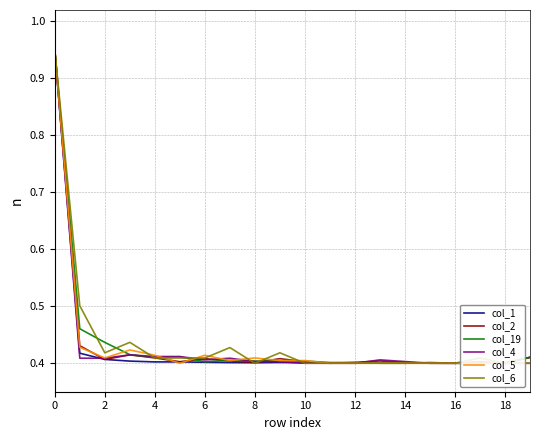

Which series has the largest range (max minus min)?

col_1